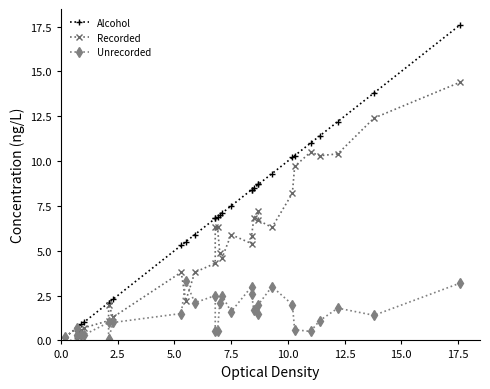

How many distinct data groups are displayed?

3